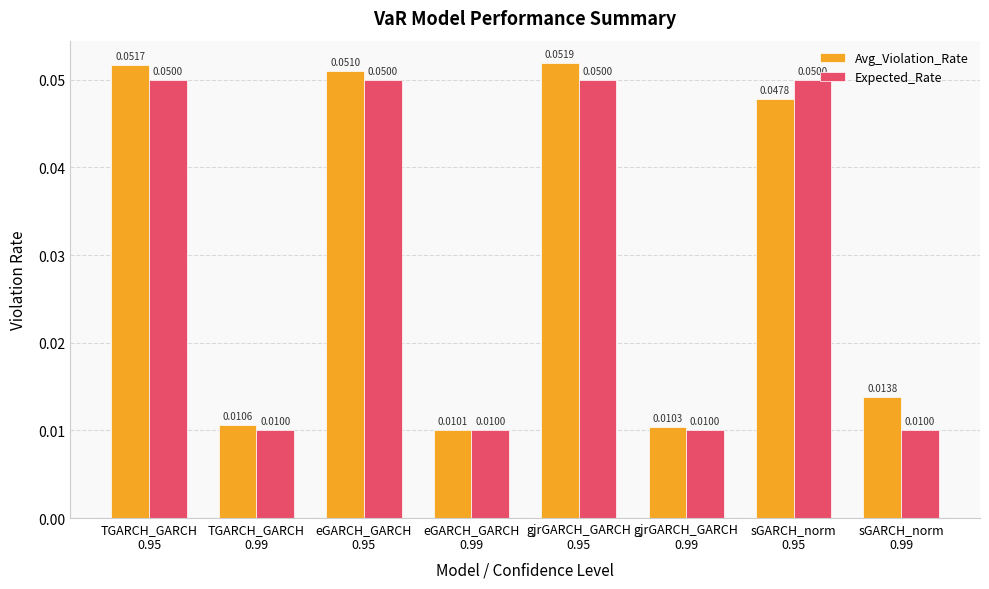

What is the label of the 2nd bar from the left?

TGARCH_GARCH
0.99